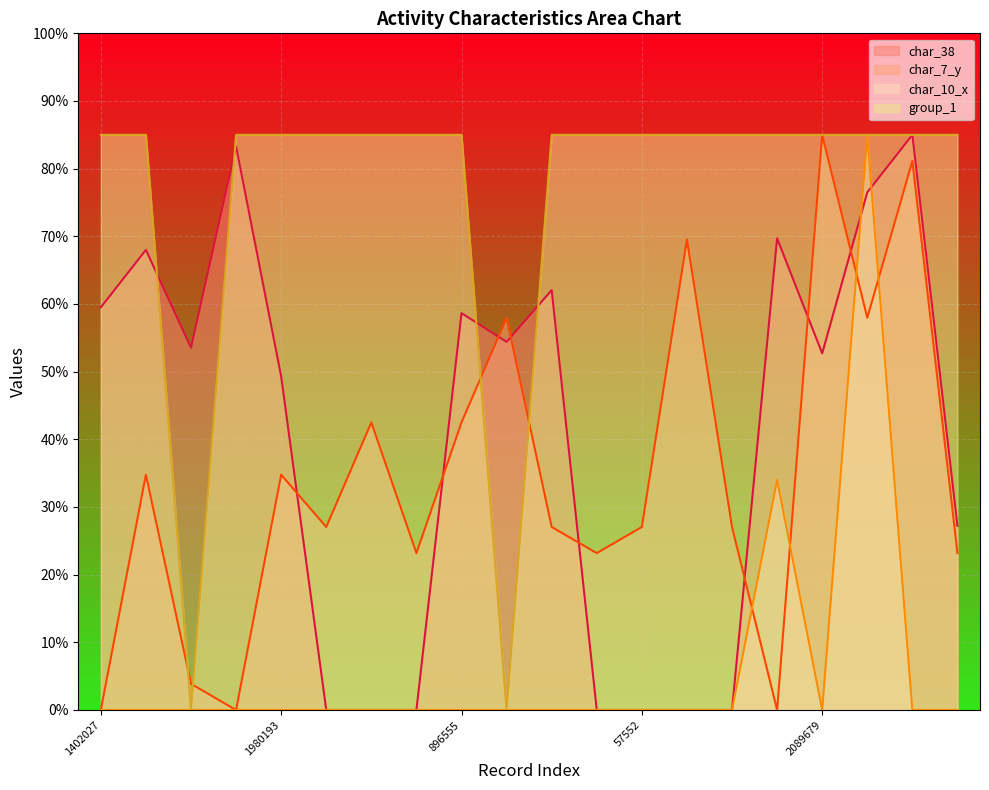

At which category does char_38 reach its first local peak?

252979